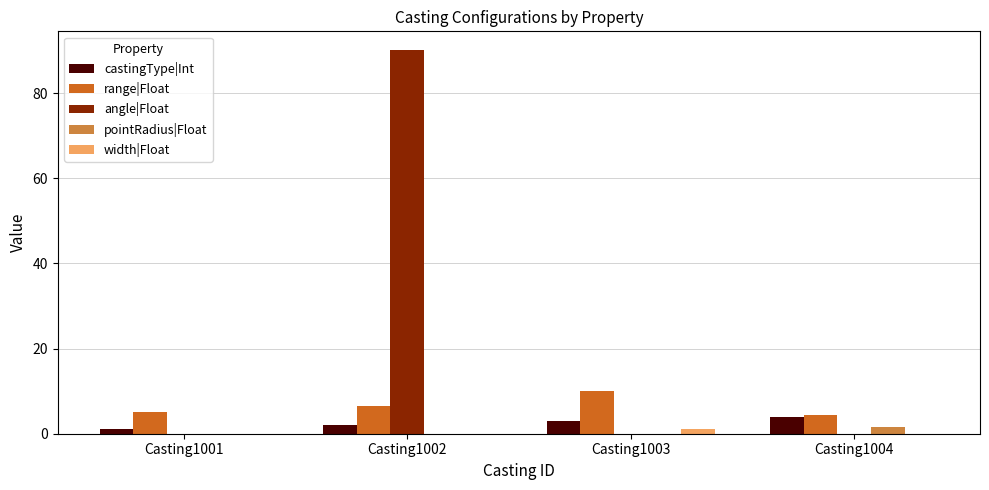

At which category is the sum across all series the highest?

Casting1002